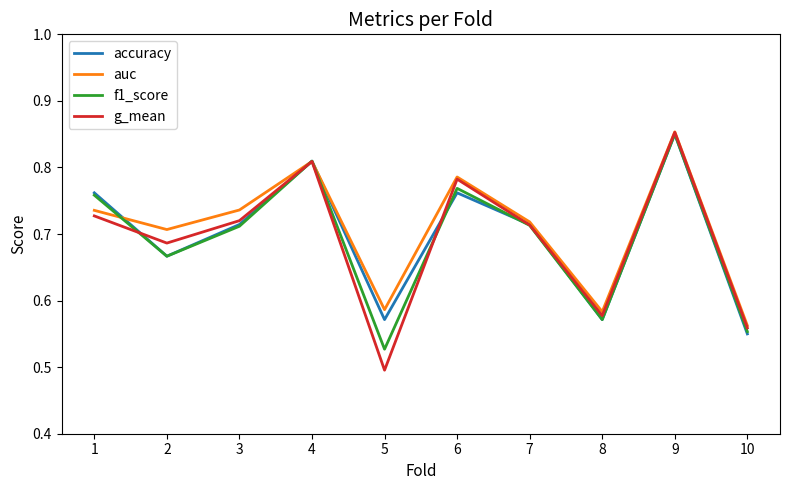

How many distinct data groups are displayed?

4